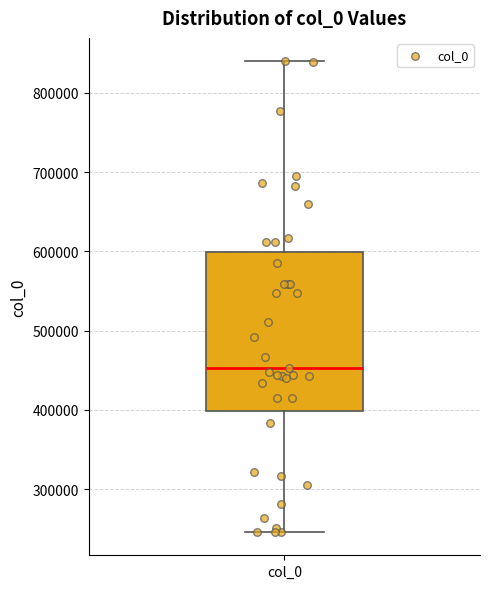

Where does the upper whisker of the box for col_0 end on the y-axis? The values are not printed on the chart, so give them approximately, as read against the axis.

840000